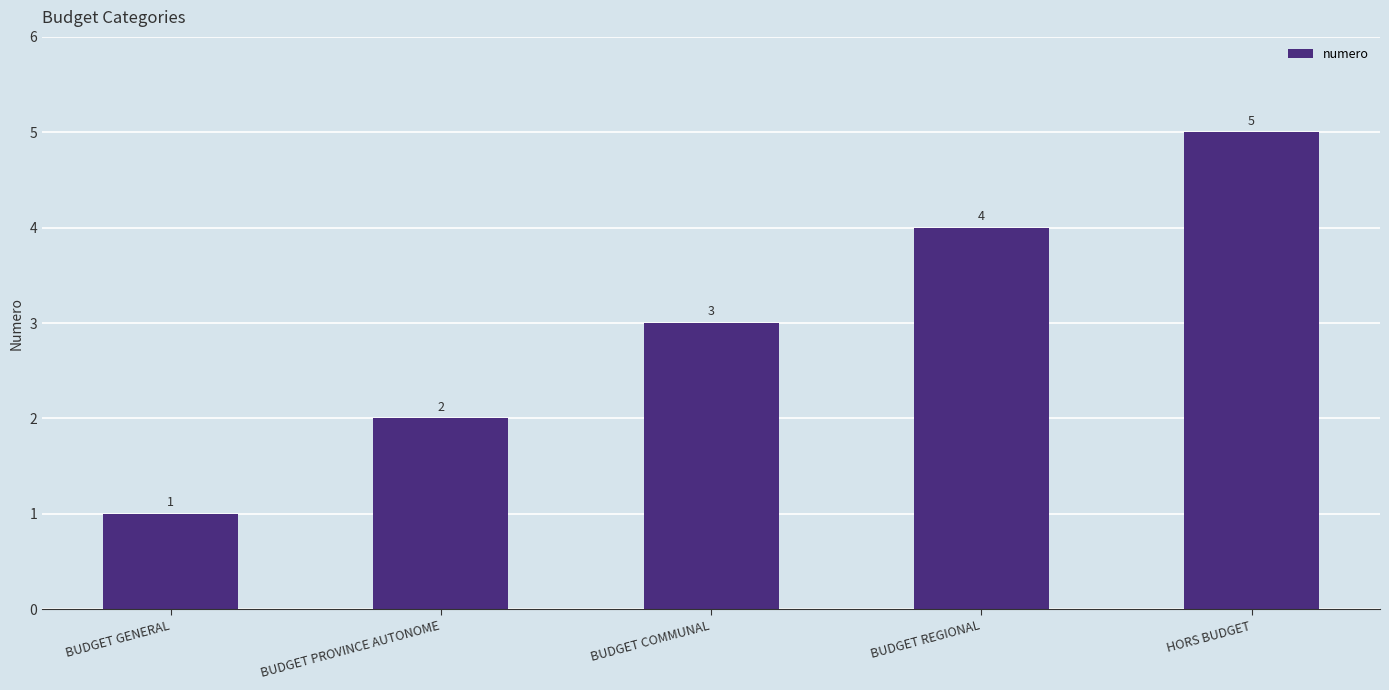

What is the approximate value at BUDGET COMMUNAL?

3